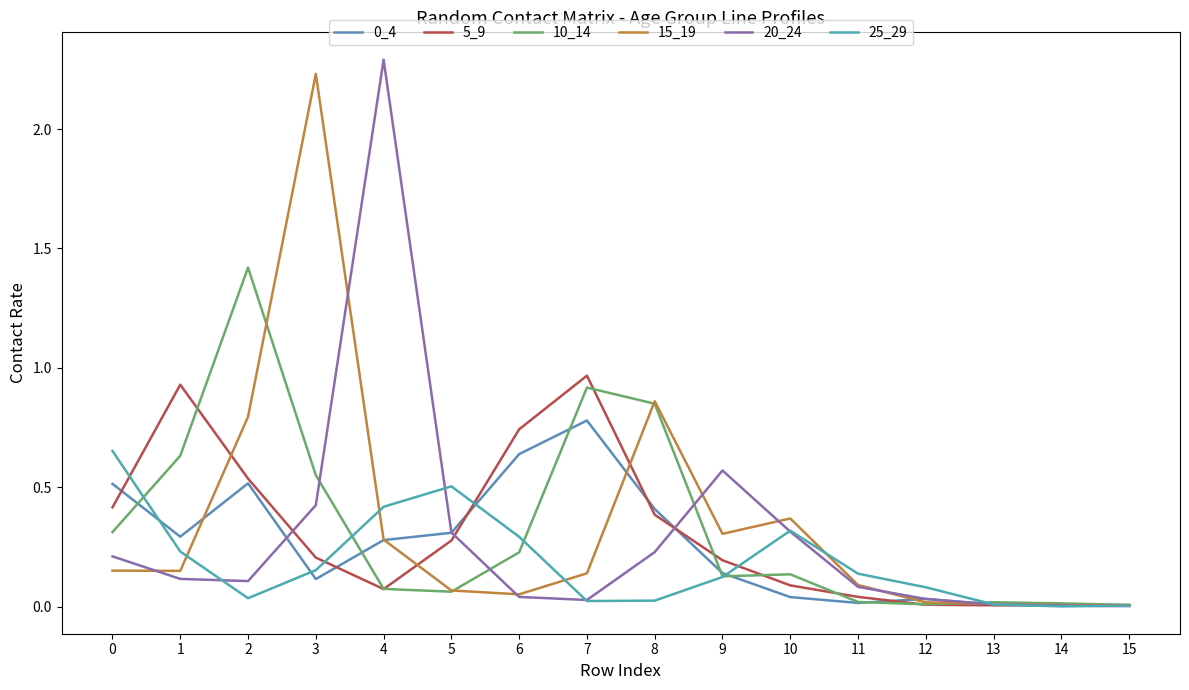

What is the difference between the maximum and minimum values in the 25_29 series?

0.7